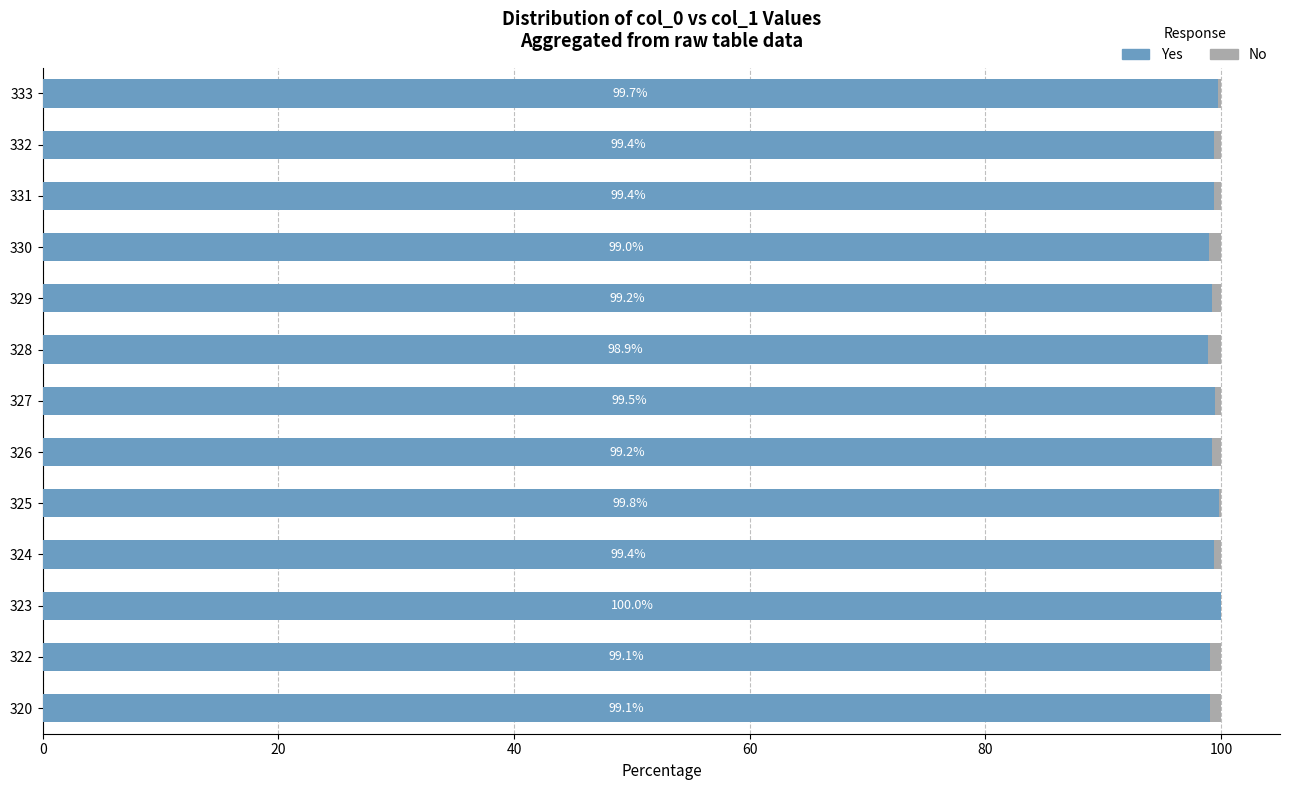

True or false: Yes has a value of 136.6 at 327.

False